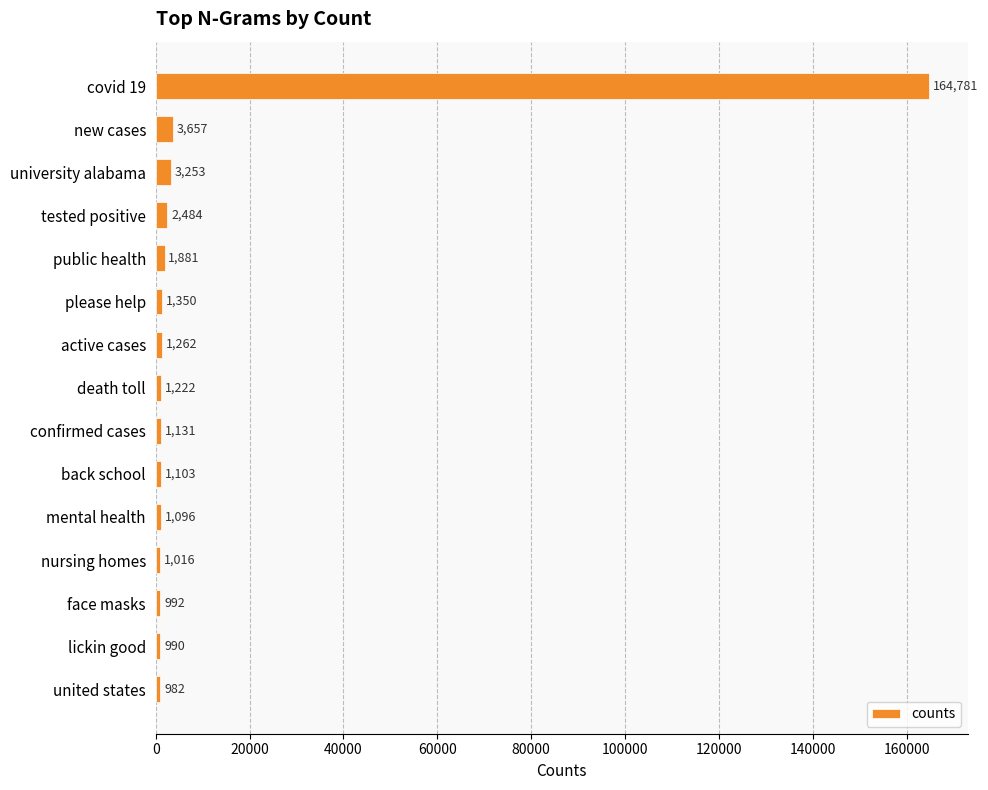

At which label is the value closest to 82881?

new cases